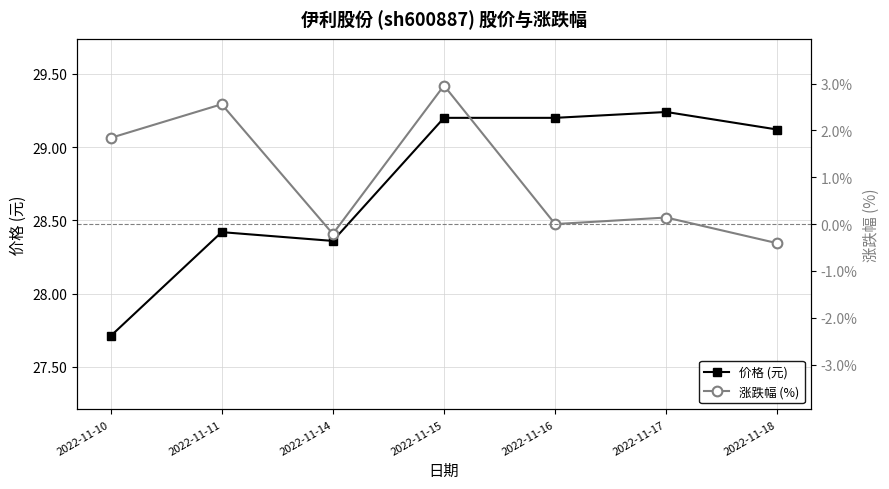

What is the sum of the 涨跌幅 (%) values at 2022-11-17 and 2022-11-10?

2.0